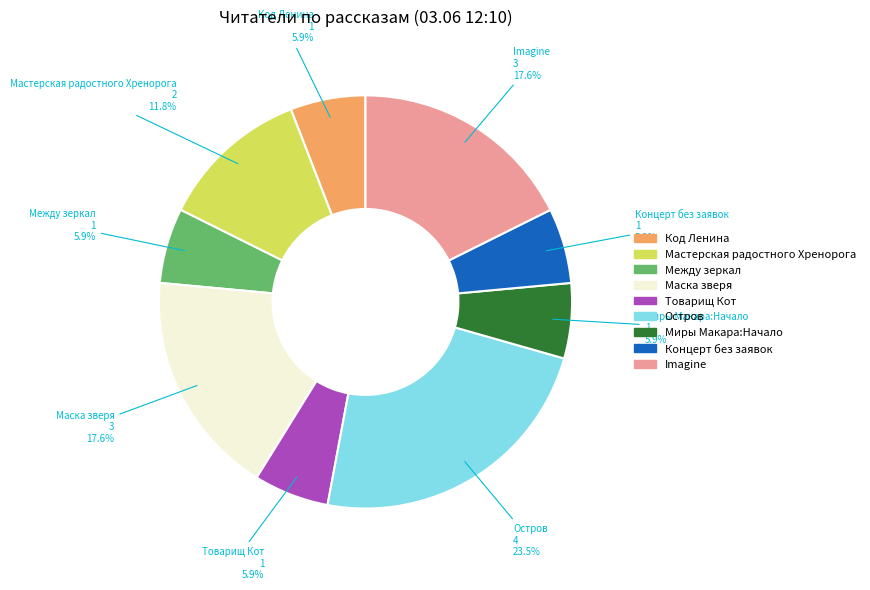

How many segments does this pie chart have?

9